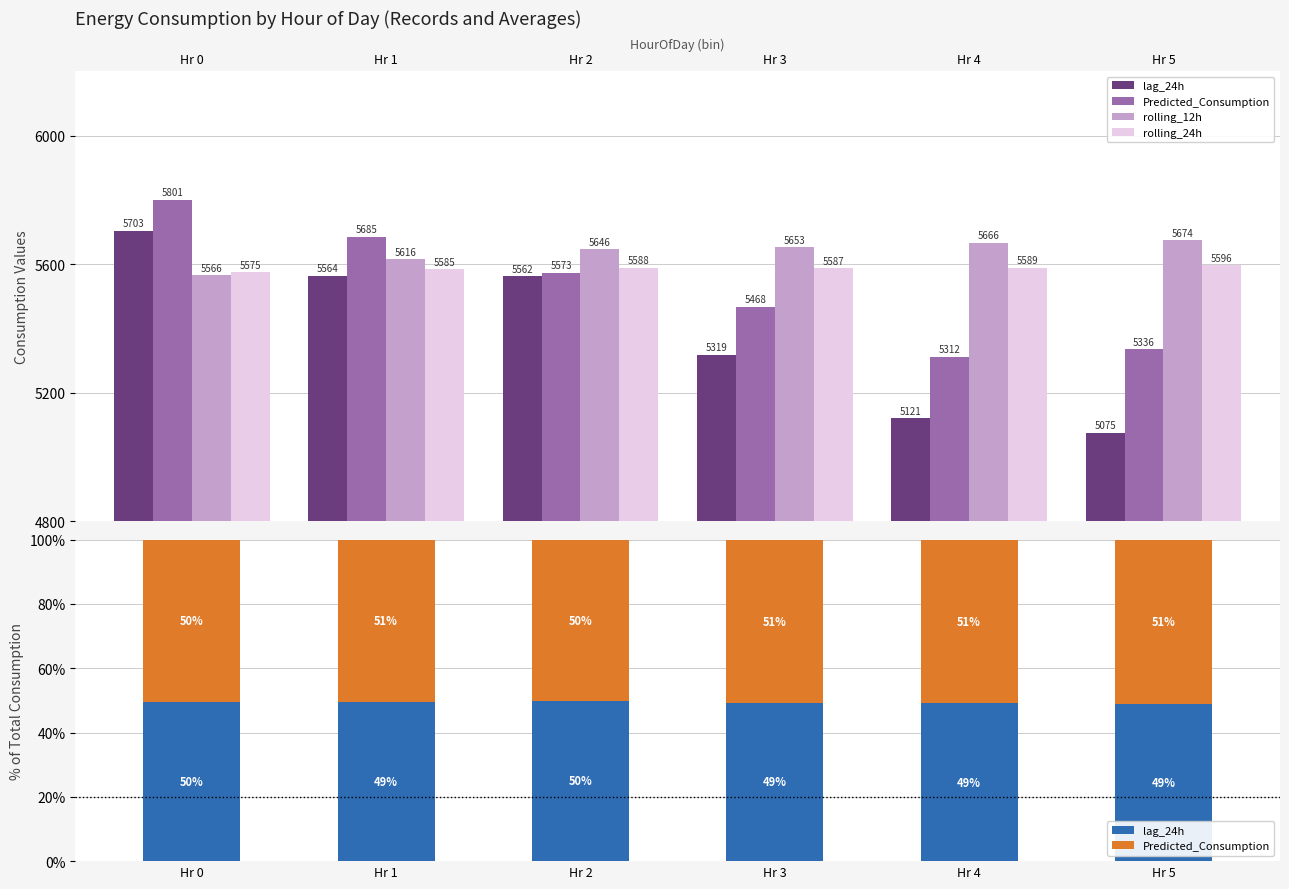

Reading left to right, what are all the values shown in this chart?

lag_24h: 49.6	49.5	50.0	49.3	49.1	48.7
Predicted_Consumption: 50.4	50.5	50.0	50.7	50.9	51.3
rolling_12h: 5566.0	5615.9	5645.7	5653.2	5665.9	5673.8
rolling_24h: 5575.2	5584.8	5588.2	5587.2	5588.8	5596.3